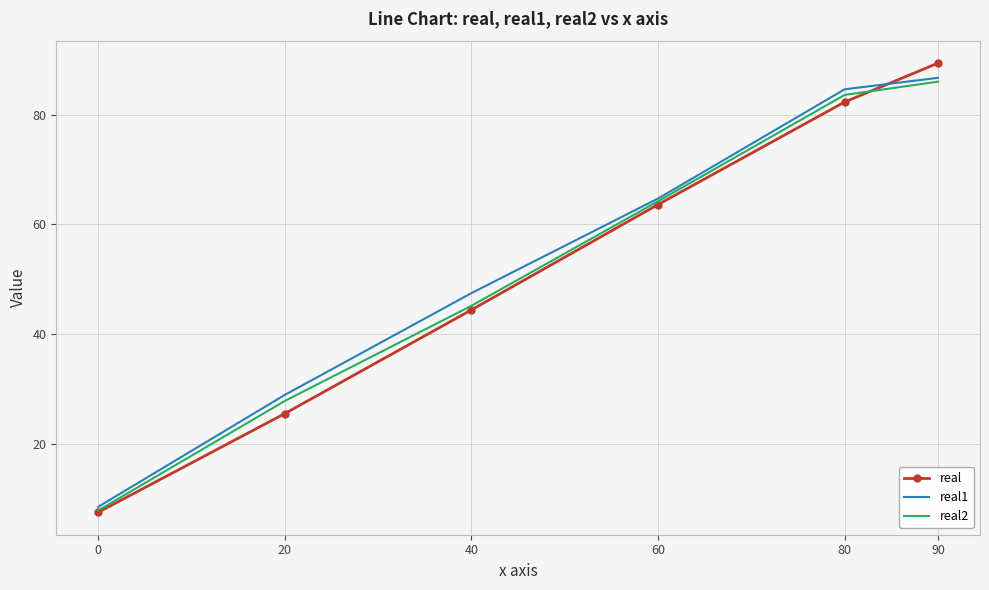

What is the spread (max minus min) of values at 40?

3.1